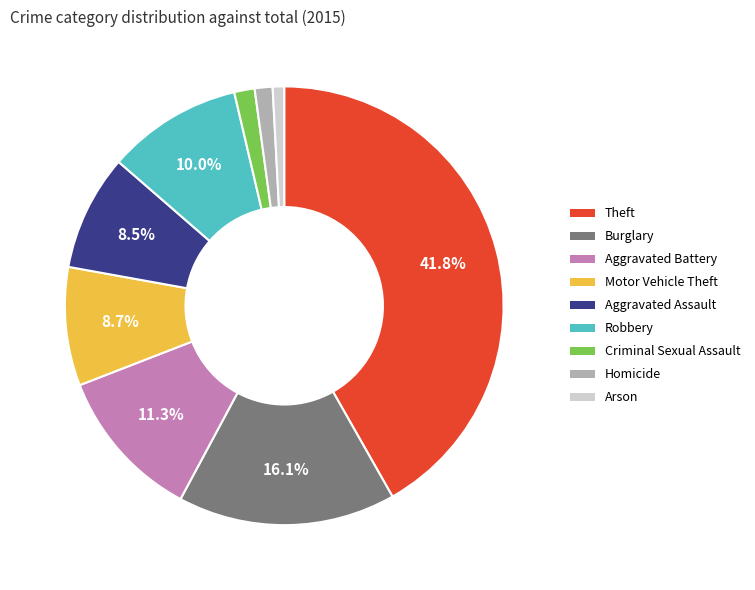

What is the largest slice in the pie chart?

Theft